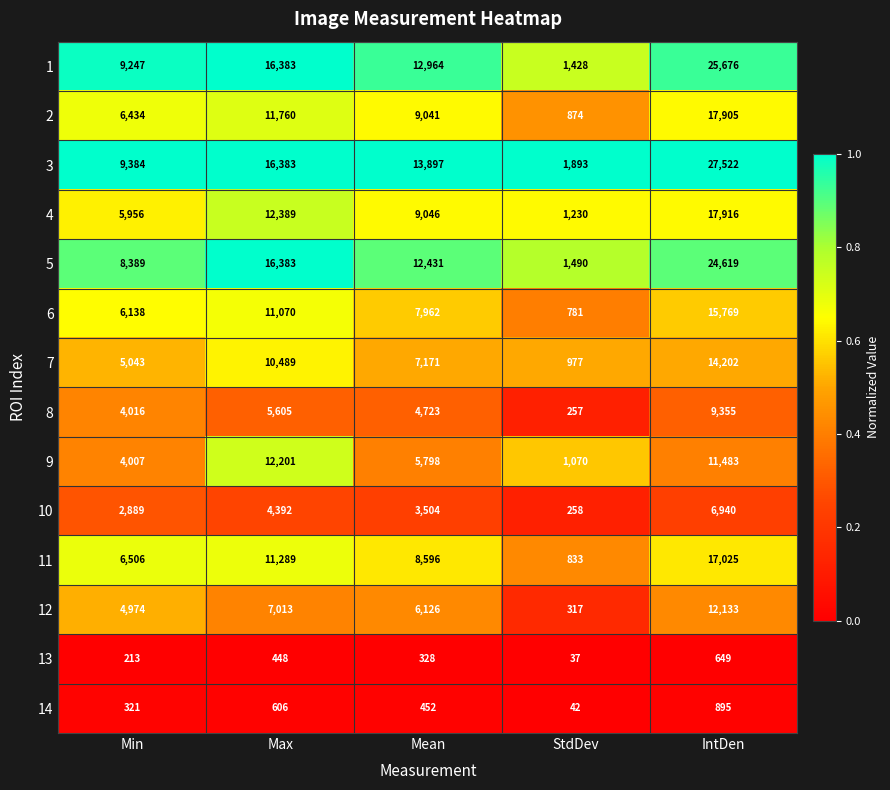

Rank the series at Min from highest to lowest value.

3, 1, 5, 11, 2, 6, 4, 7, 12, 8, 9, 10, 14, 13